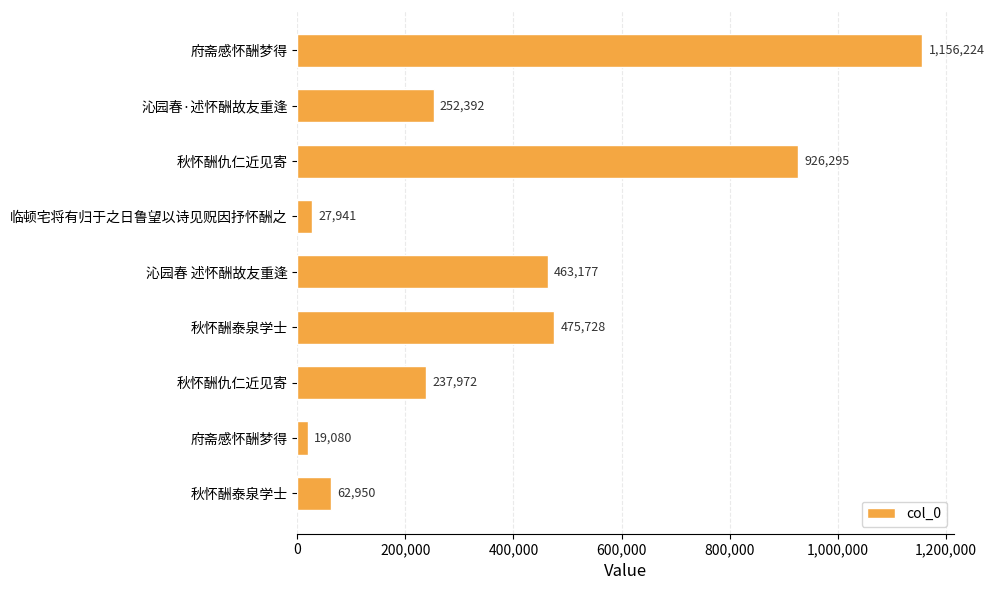

How many series are shown in this chart?

1